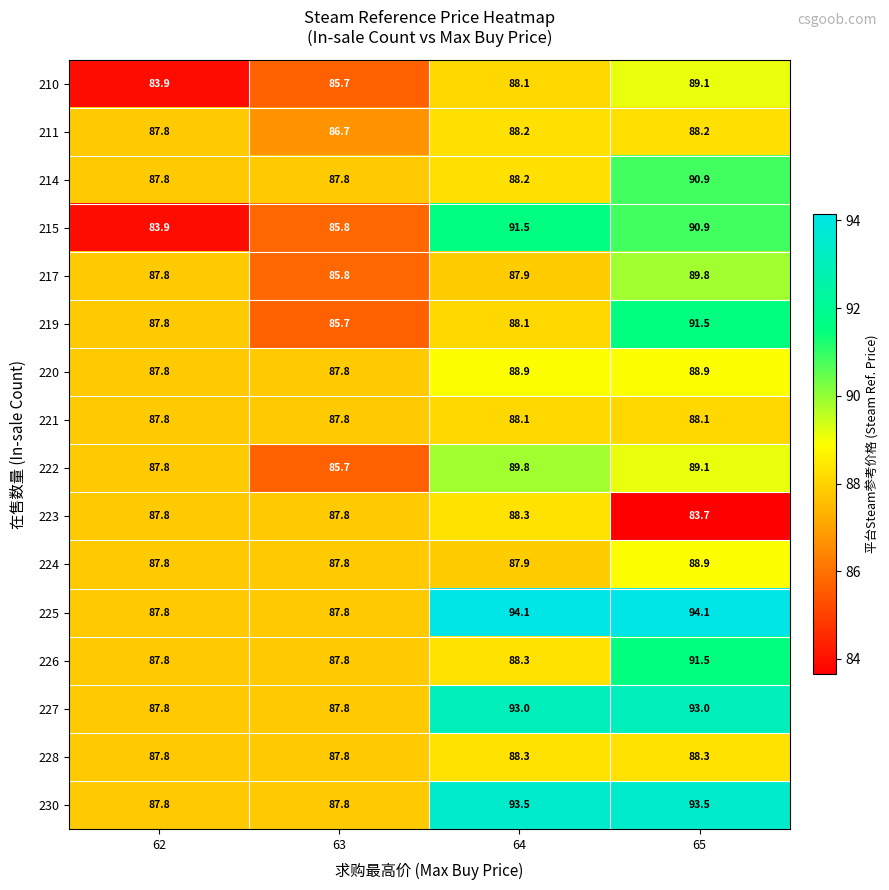

At which label is 222 closest to 87?

62